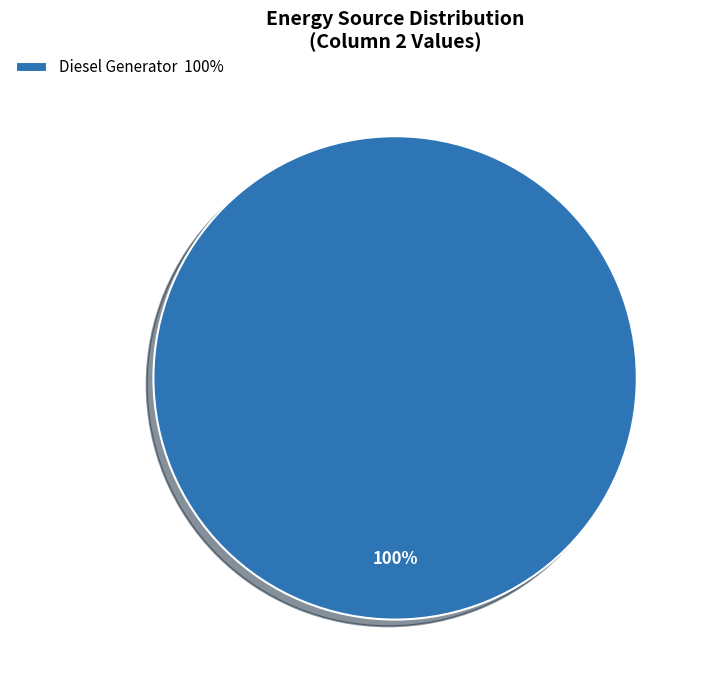

True or false: Diesel Generator 100% accounts for 100% of the total.

True